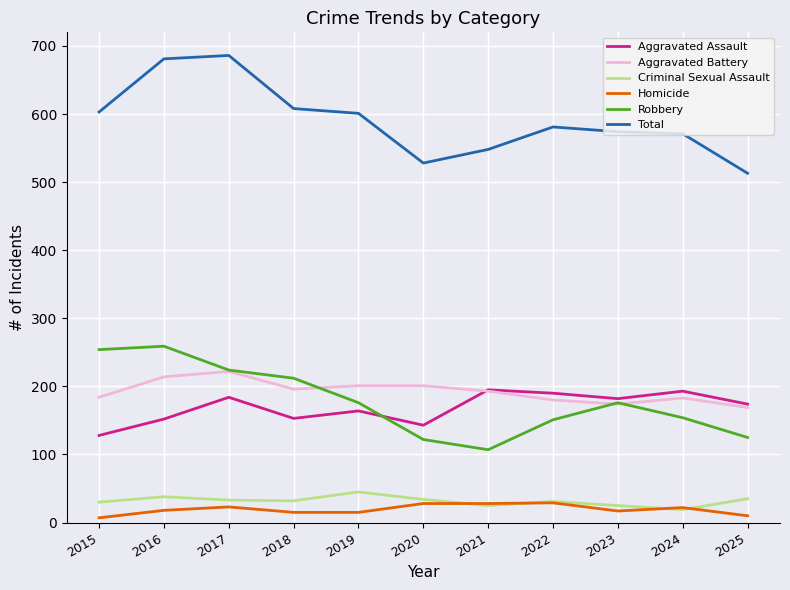

True or false: Aggravated Battery and Total cross at least once.

False